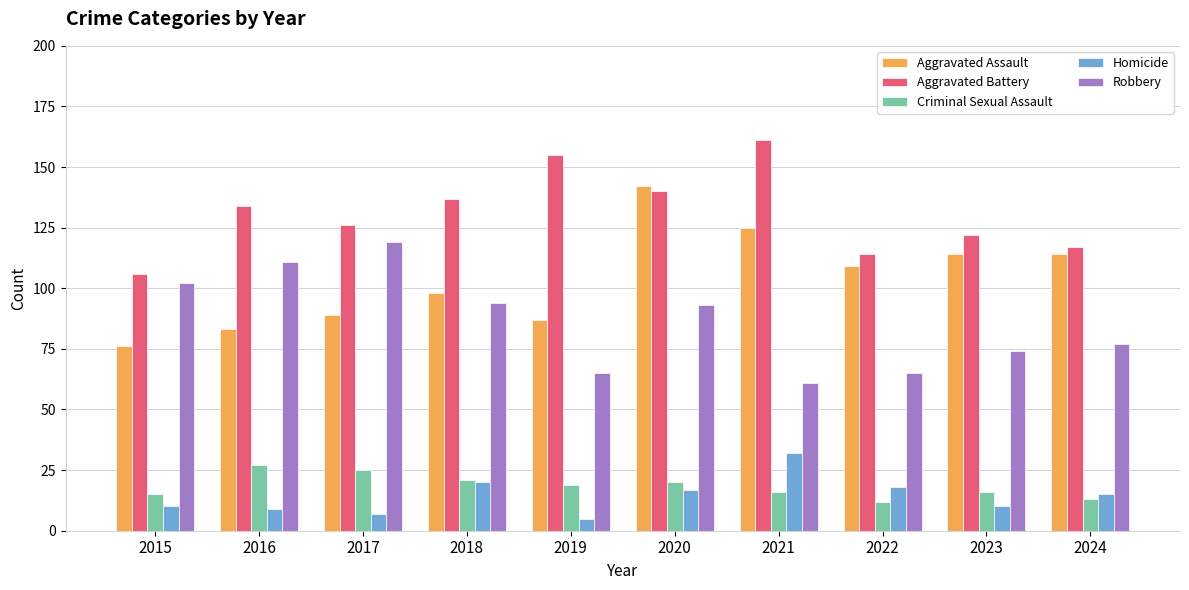

Reading left to right, extract all data points from this chart.

Aggravated Assault: 2015=76	2016=83	2017=89	2018=98	2019=87	2020=142	2021=125	2022=109	2023=114	2024=114
Aggravated Battery: 2015=106	2016=134	2017=126	2018=137	2019=155	2020=140	2021=161	2022=114	2023=122	2024=117
Criminal Sexual Assault: 2015=15	2016=27	2017=25	2018=21	2019=19	2020=20	2021=16	2022=12	2023=16	2024=13
Homicide: 2015=10	2016=9	2017=7	2018=20	2019=5	2020=17	2021=32	2022=18	2023=10	2024=15
Robbery: 2015=102	2016=111	2017=119	2018=94	2019=65	2020=93	2021=61	2022=65	2023=74	2024=77